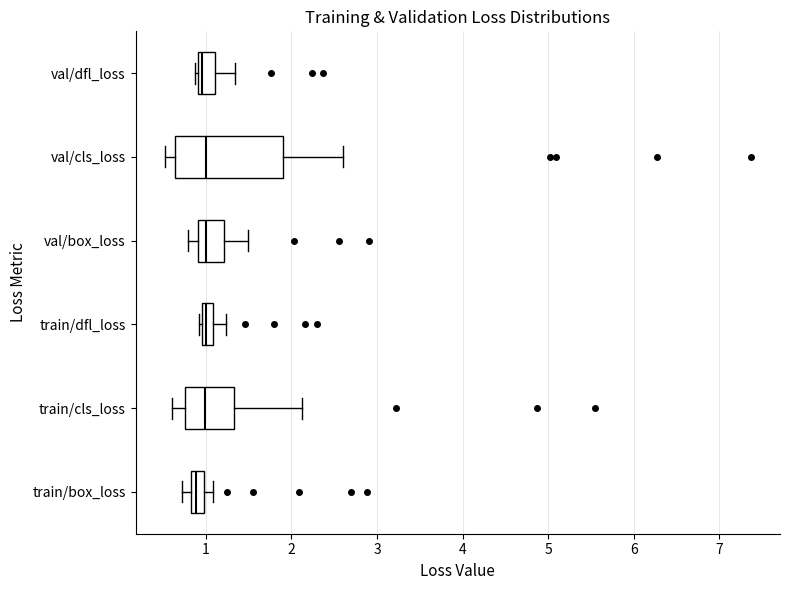

Which box is the widest, from its left edge to its right edge?

val/cls_loss